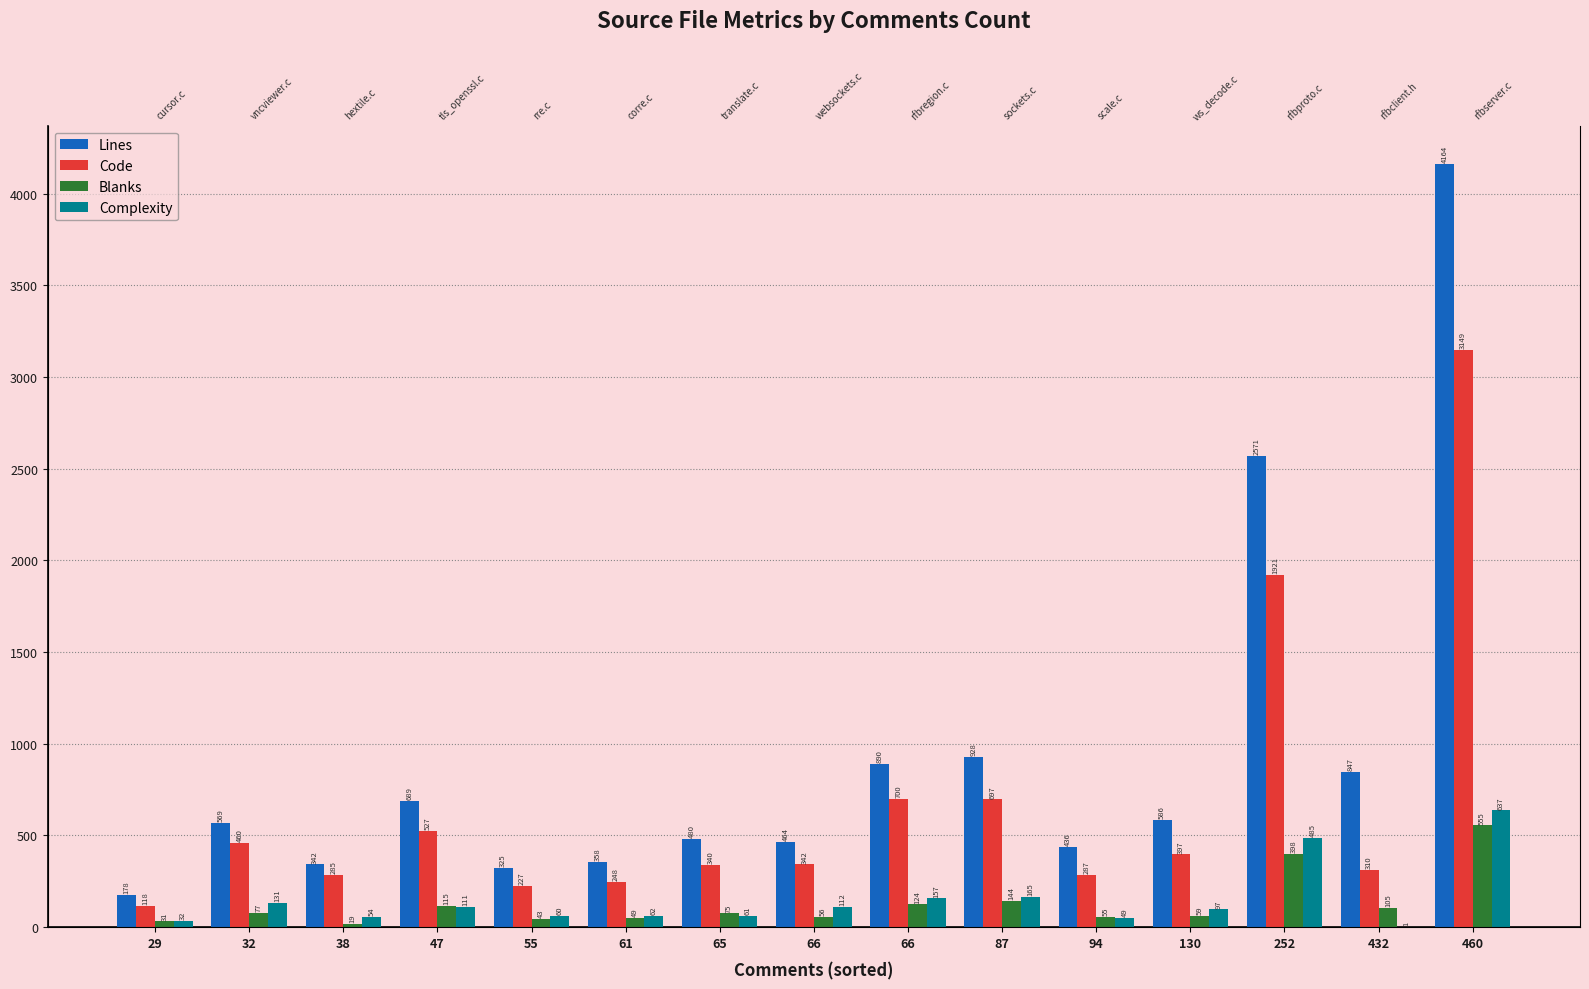

What is the value of the Blanks bar at the 3rd from the left?

19